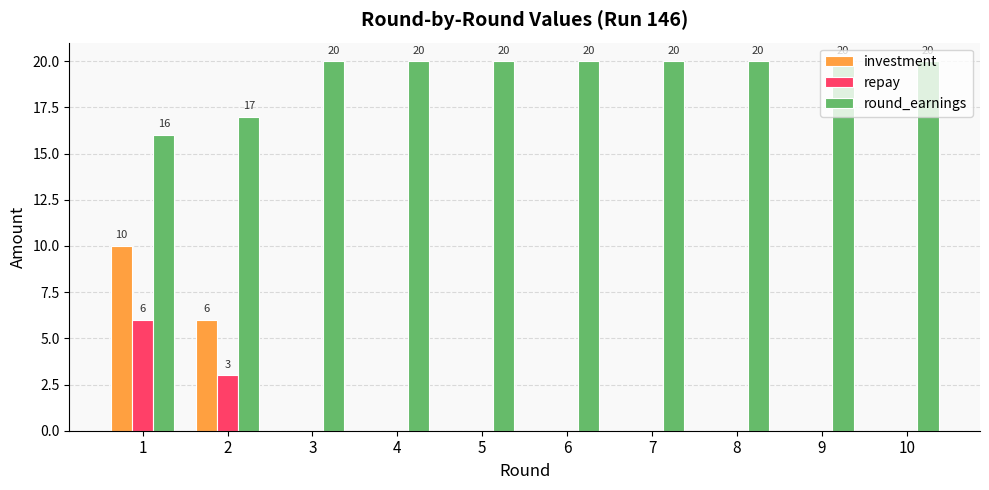

Between 1 and 8, which series saw the biggest shift?

investment